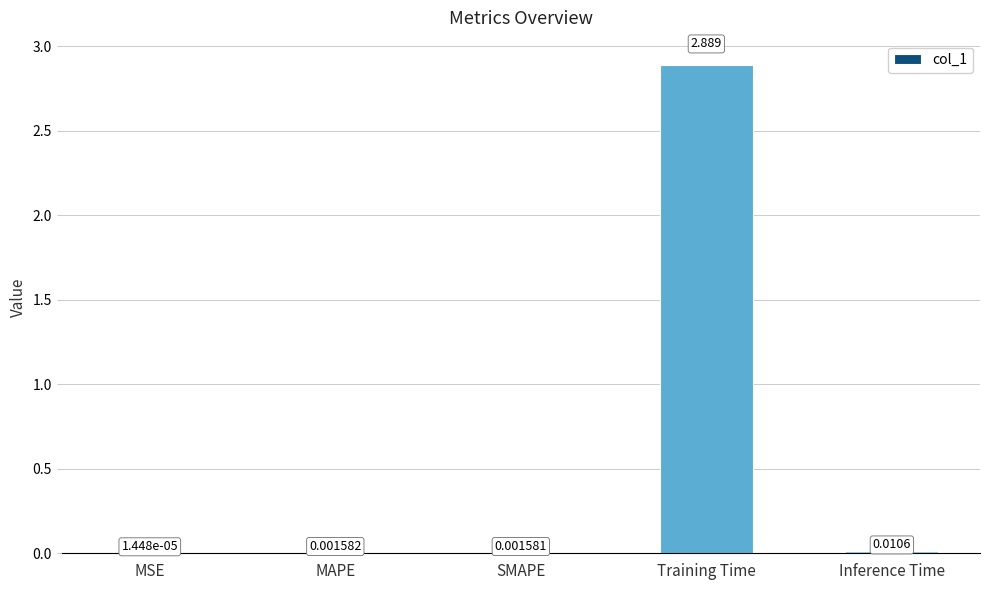

Which has a higher value, MAPE or MSE?

MAPE